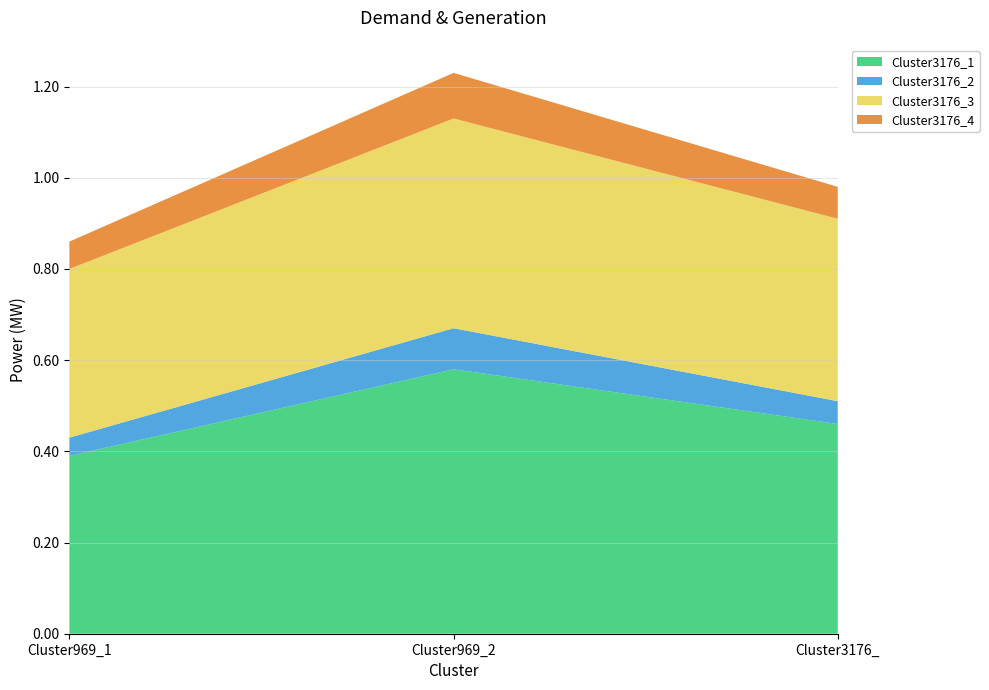

Reading left to right, what are all the values shown in this chart?

Cluster3176_1: 0.4	0.6	0.5
Cluster3176_2: 0.0	0.1	0.1
Cluster3176_3: 0.4	0.5	0.4
Cluster3176_4: 0.1	0.1	0.1